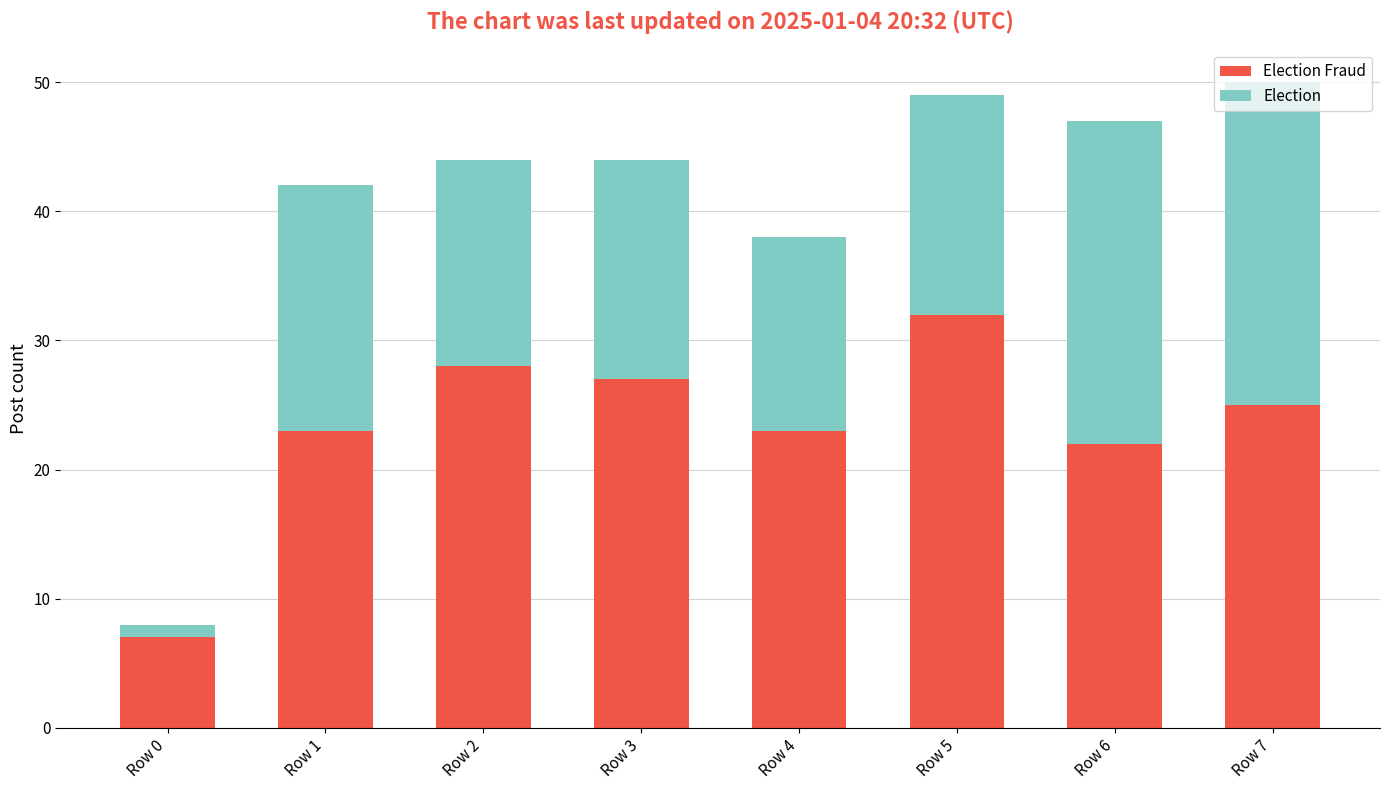

At which category is the sum across all series the highest?

Row 7